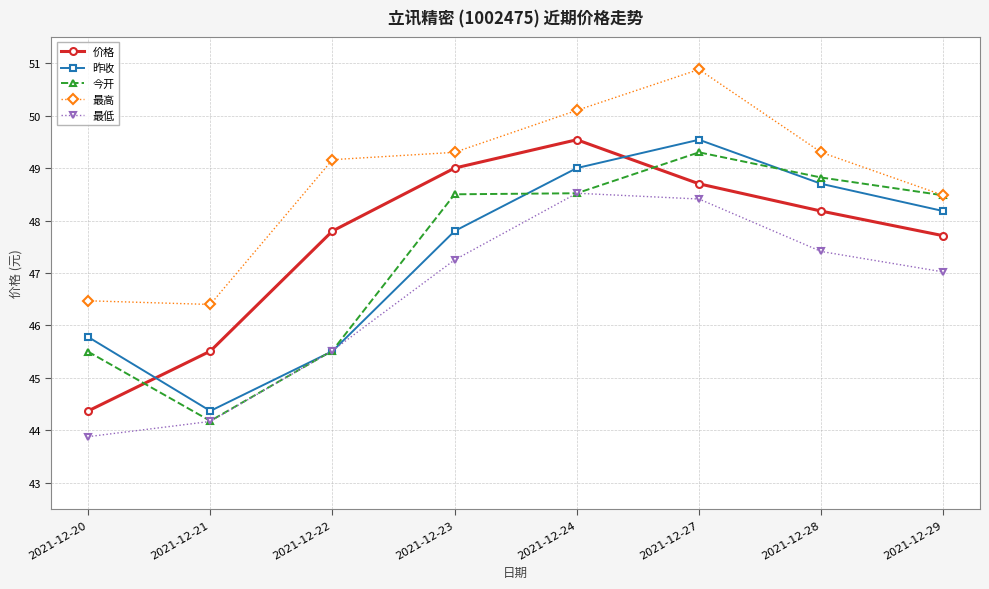

At which label is 价格 closest to 46?

2021-12-21